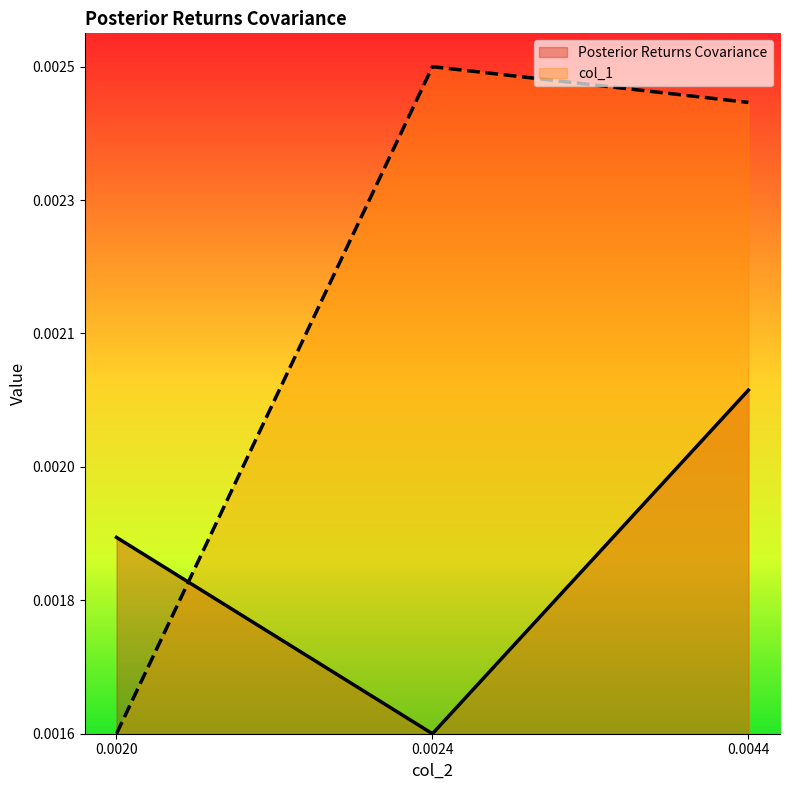

What are all the series names shown in the legend?

Posterior Returns Covariance, col_1